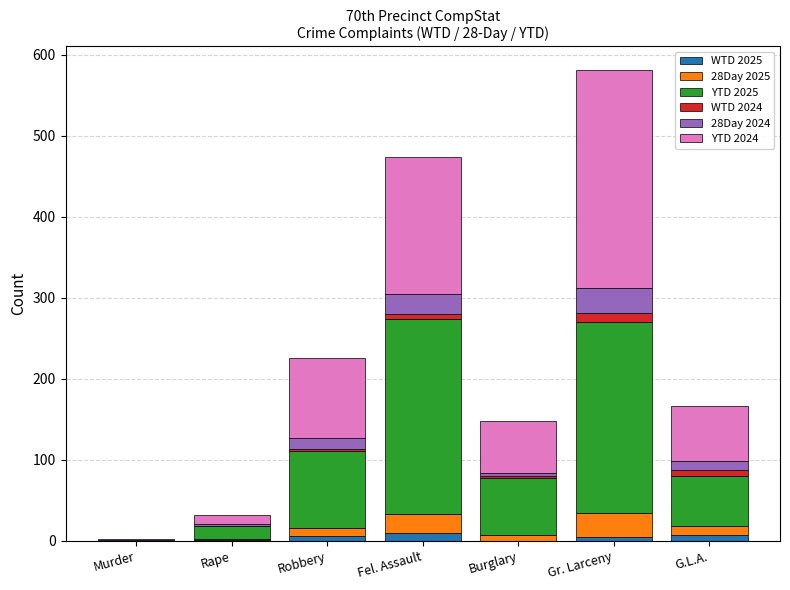

At which category is the sum across all series the highest?

Gr. Larceny